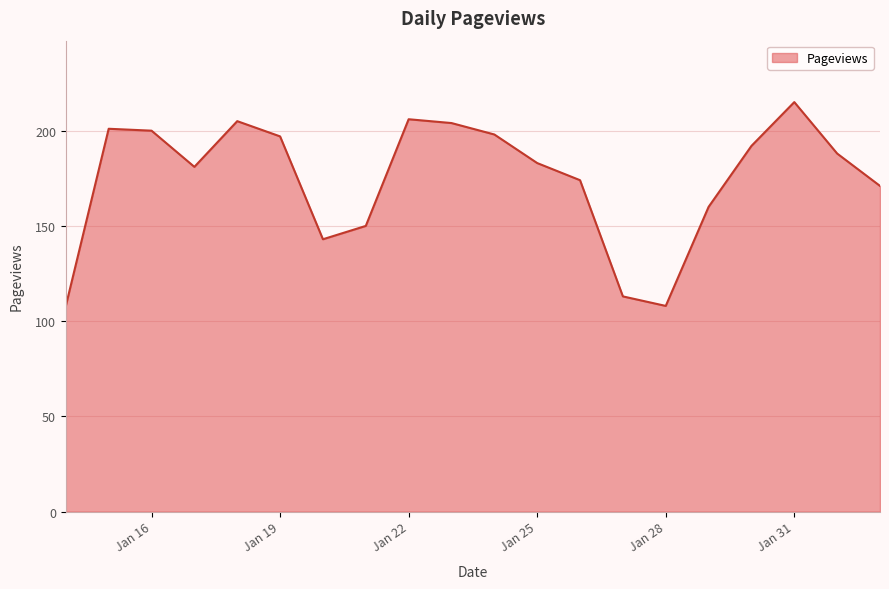

Does the chart have visible grid lines?

Yes